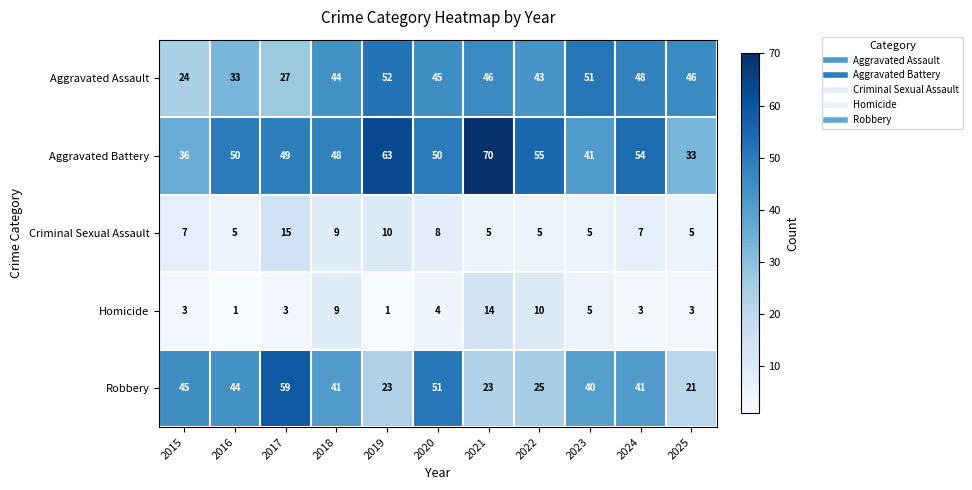

At which category does the chart reach its peak across all series?

2021